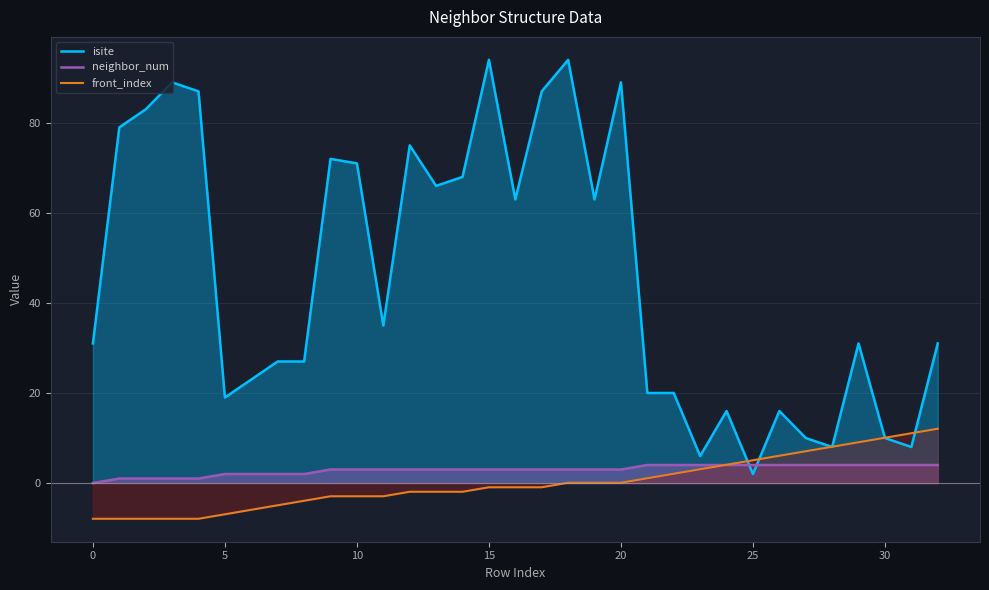

Reading left to right, transcribe all the data shown in this chart.

isite: 31.0	79.0	83.0	89.0	87.0	19.0	23.0	27.0	27.0	72.0	71.0	35.0	75.0	66.0	68.0	94.0	63.0	87.0	94.0	63.0	89.0	20.0	20.0	6.0	16.0	2.0	16.0	10.0	8.0	31.0	10.0	8.0	31.0
neighbor_num: 0.0	1.0	1.0	1.0	1.0	2.0	2.0	2.0	2.0	3.0	3.0	3.0	3.0	3.0	3.0	3.0	3.0	3.0	3.0	3.0	3.0	4.0	4.0	4.0	4.0	4.0	4.0	4.0	4.0	4.0	4.0	4.0	4.0
front_index: -7.9	-7.9	-7.9	-7.9	-7.9	-6.9	-5.9	-4.9	-3.9	-2.9	-2.9	-2.9	-1.9	-1.9	-1.9	-0.9	-0.9	-0.9	0.1	0.1	0.1	1.1	2.1	3.1	4.1	5.1	6.1	7.1	8.1	9.1	10.1	11.1	12.1